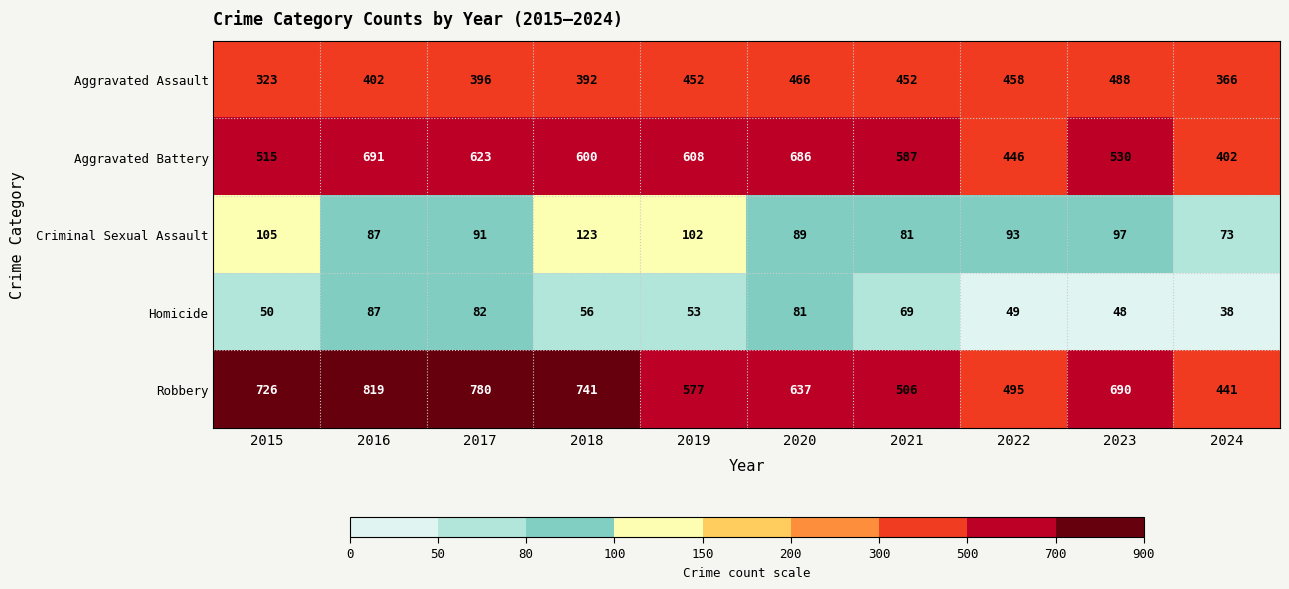

What is the difference between the maximum and minimum values in the Robbery series?

378